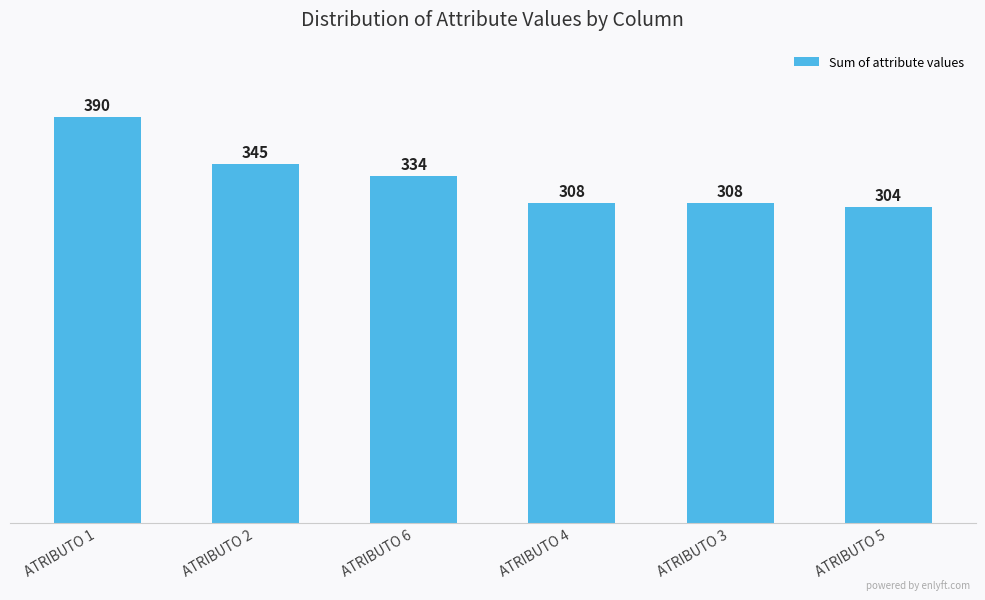

What is the label of the 5th bar from the right?

ATRIBUTO 2